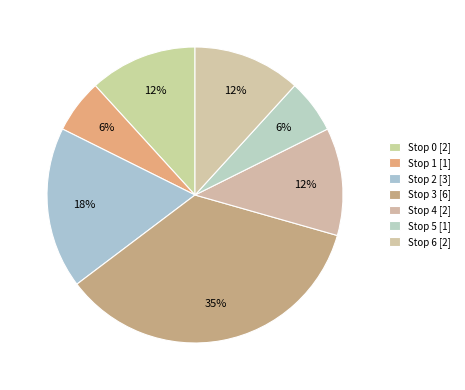

How many slices are in this pie chart?

7